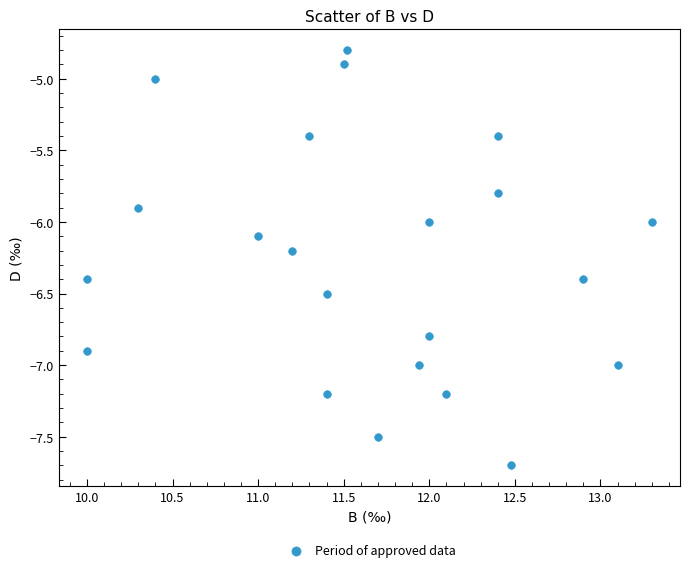

What is the range of X values (max minus min)?

3.3